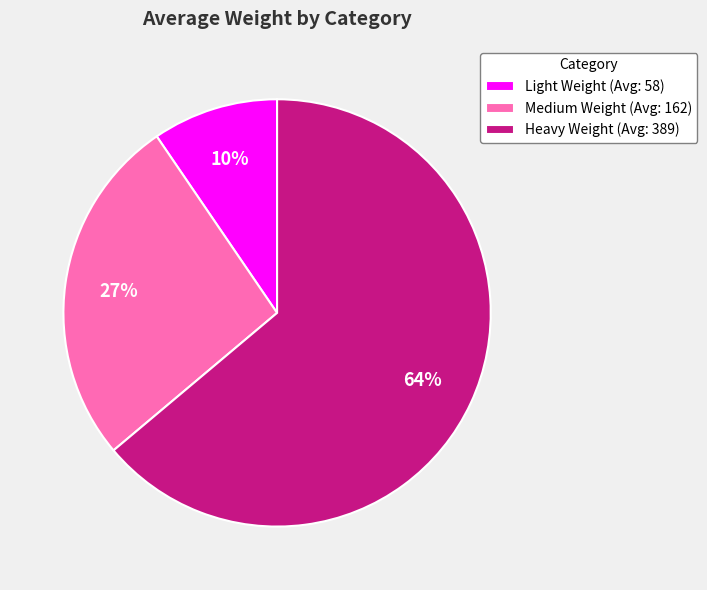

What is the smallest slice in the pie chart?

Light Weight (Avg: 58)